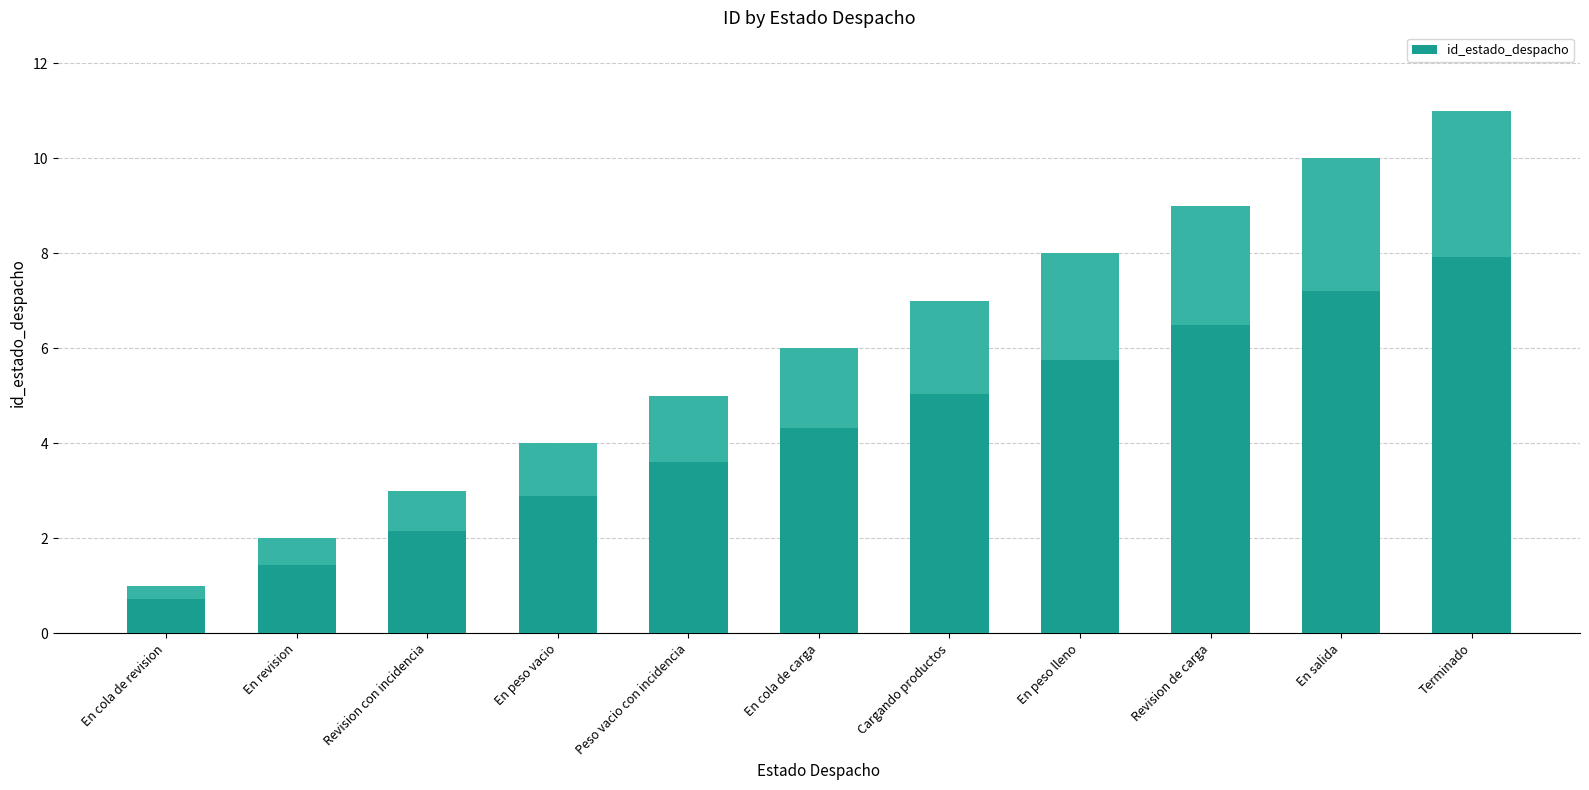

What is the sum of the values at Cargando productos and Revision con incidencia?

10